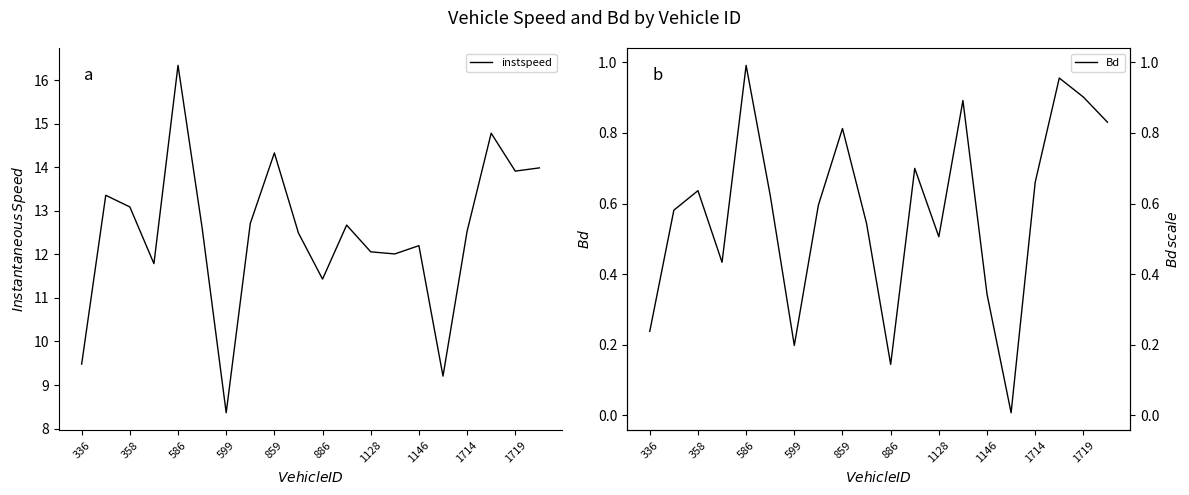

What position from the right is 11?

9